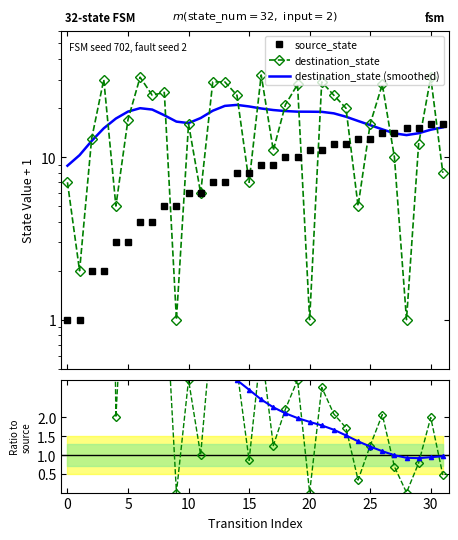

At which category does the chart reach its minimum across all series?

9